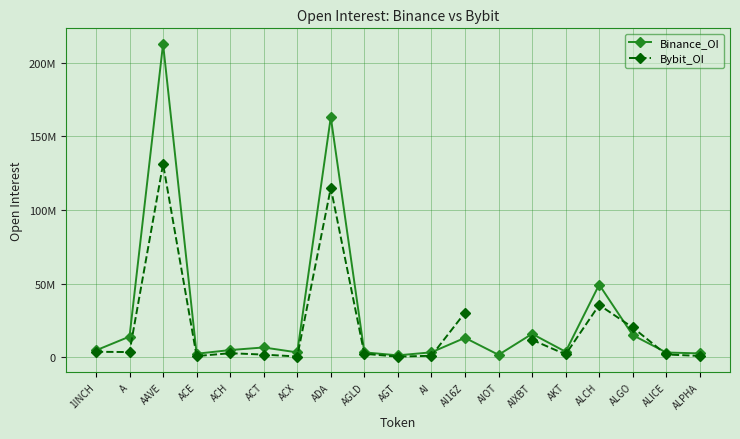

Where do Bybit_OI and Binance_OI first cross each other?

AI and AI16Z